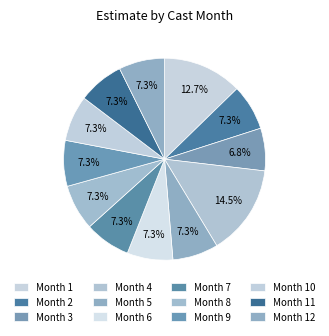

What is the smallest slice in the pie chart?

Month 3